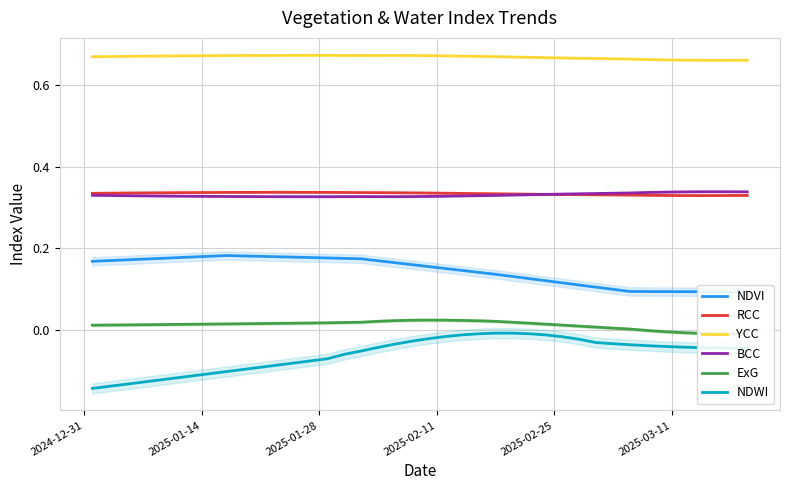

Which series has the widest spread of values?

NDWI